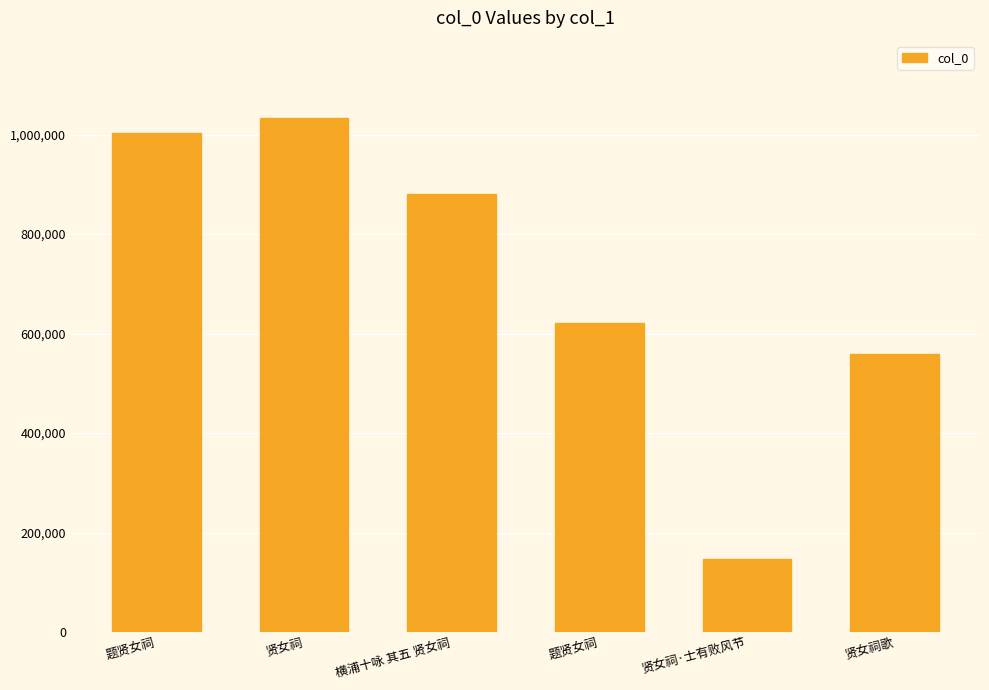

How many bars are there in total?

6